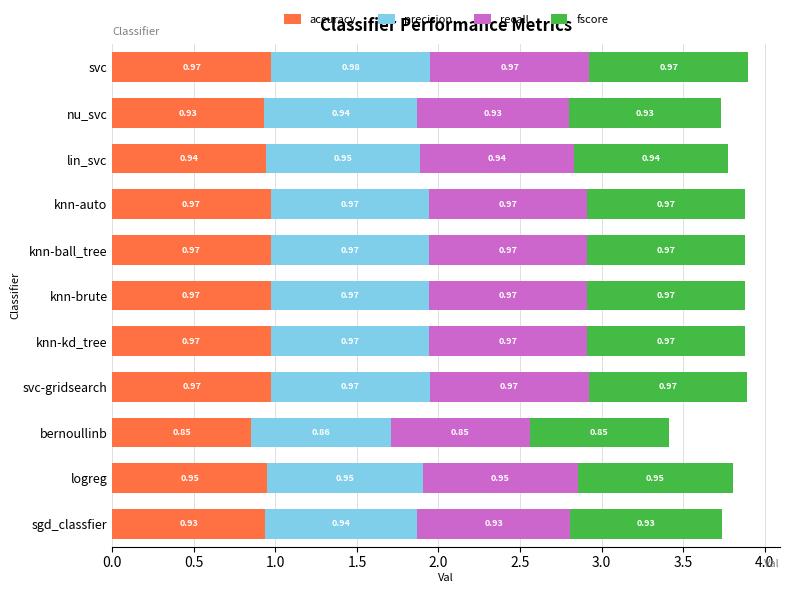

What is the sum of all accuracy values?

10.4